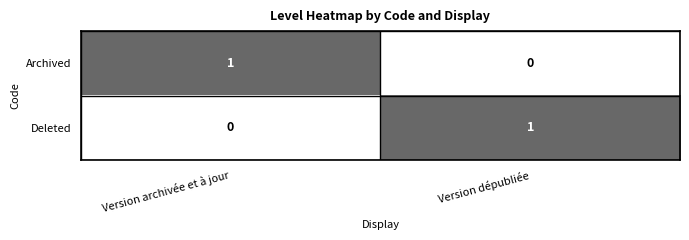

Rank the series at Version dépubliée from highest to lowest value.

Deleted, Archived